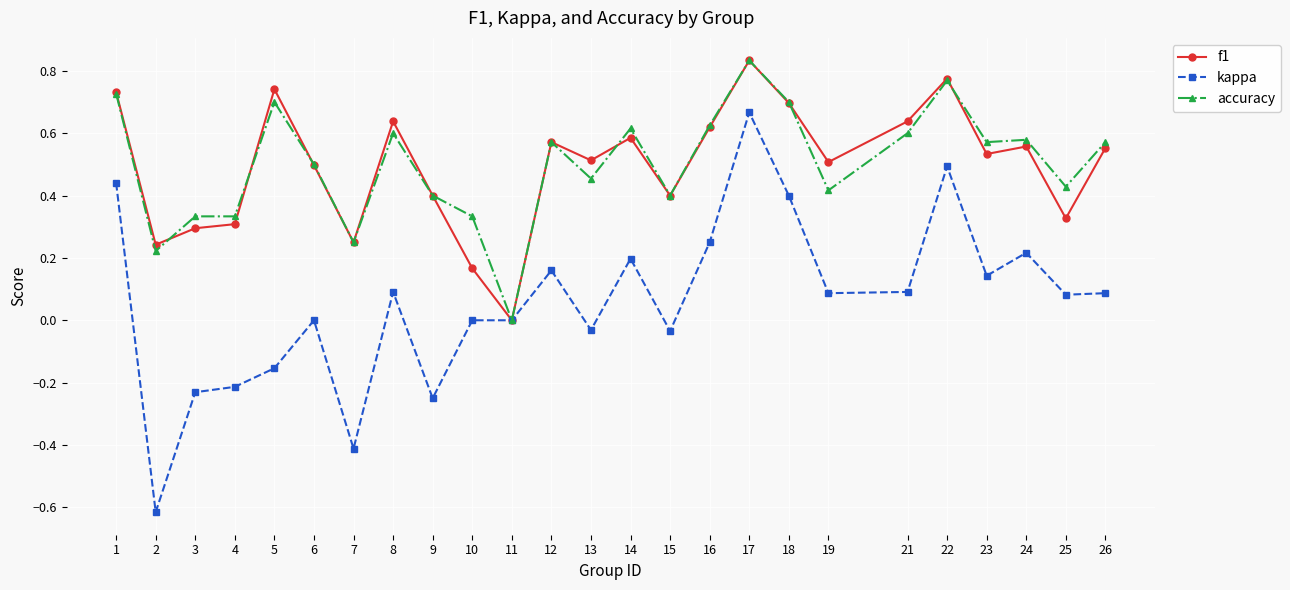

True or false: f1 has a value of 0.2 at 10.

True